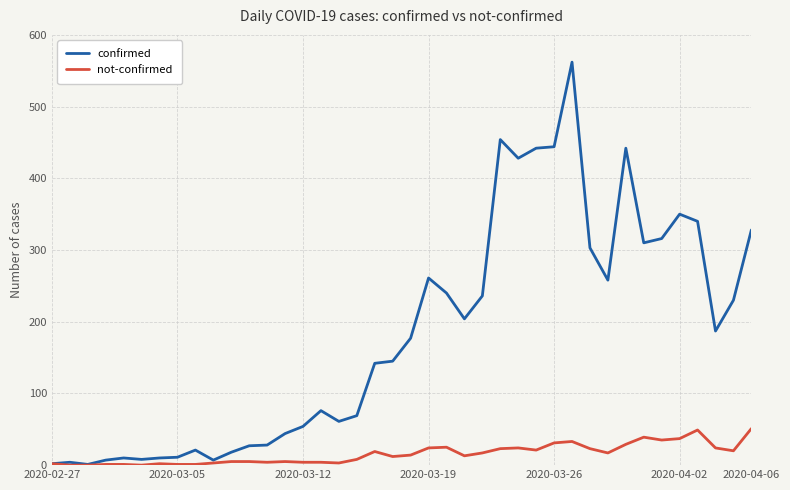

Which series has the largest range (max minus min)?

confirmed